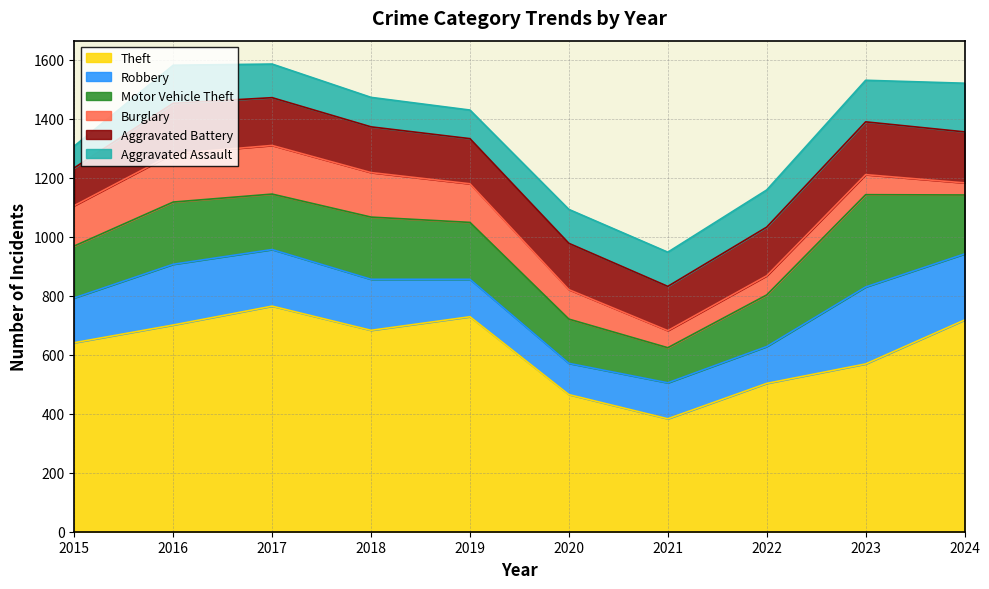

True or false: Theft and Aggravated Battery cross at least once.

False